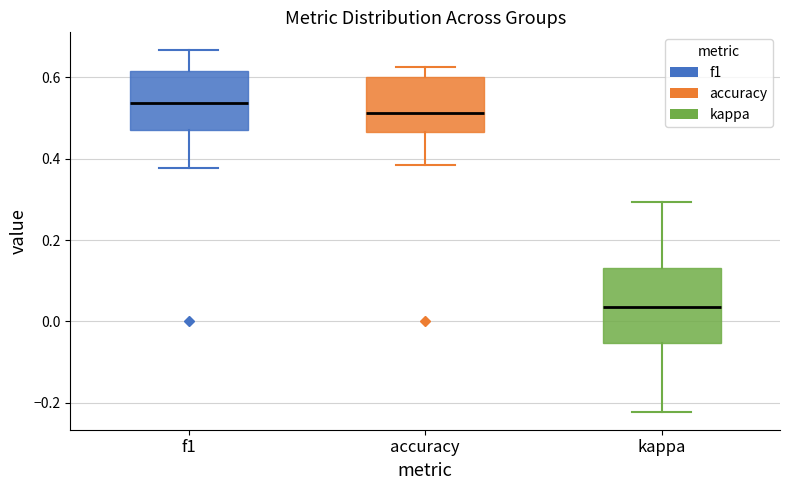

Reading left to right, transcribe this box plot: for each box, give where its median line is, the range the box spans, and where its two whiskers end, as read against the y-axis. The values are not printed on the chart, so give them approximately, as read against the axis.

f1: median 0.54, box 0.48 to 0.62, whiskers 0.38 to 0.66
accuracy: median 0.52, box 0.46 to 0.60, whiskers 0.38 to 0.62
kappa: median 0.04, box -0.06 to 0.14, whiskers -0.22 to 0.30